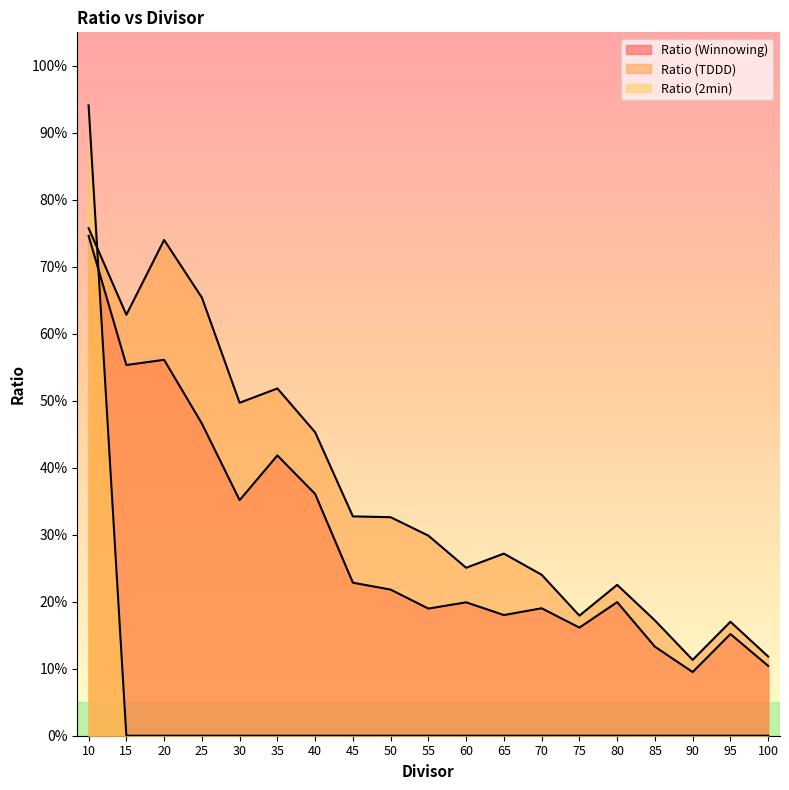

Reading left to right, list all the values displayed in this chart.

Ratio (Winnowing): 0.7	0.6	0.6	0.5	0.4	0.4	0.4	0.2	0.2	0.2	0.2	0.2	0.2	0.2	0.2	0.1	0.1	0.2	0.1
Ratio (TDDD): 0.8	0.6	0.7	0.7	0.5	0.5	0.5	0.3	0.3	0.3	0.3	0.3	0.2	0.2	0.2	0.2	0.1	0.2	0.1
Ratio (2min): 0.9	0.0	0.0	0.0	0.0	0.0	0.0	0.0	0.0	0.0	0.0	0.0	0.0	0.0	0.0	0.0	0.0	0.0	0.0